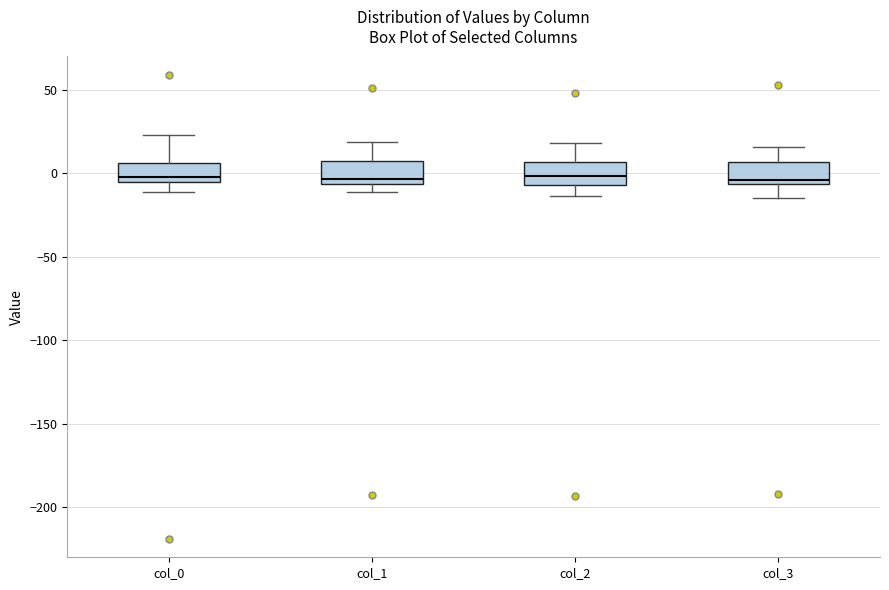

Reading left to right, read every box against the y-axis: the position of its median line, the range the box covers, and the ends of its whiskers. The values are not printed on the chart, so give them approximately, as read against the axis.

col_0: median 0, box -5 to 5, whiskers -10 to 25
col_1: median -5 (just above the box's lower edge), box -5 to 5, whiskers -10 to 20
col_2: median 0, box -5 to 5, whiskers -15 to 20
col_3: median -5 (just above the box's lower edge), box -5 to 5, whiskers -15 to 15